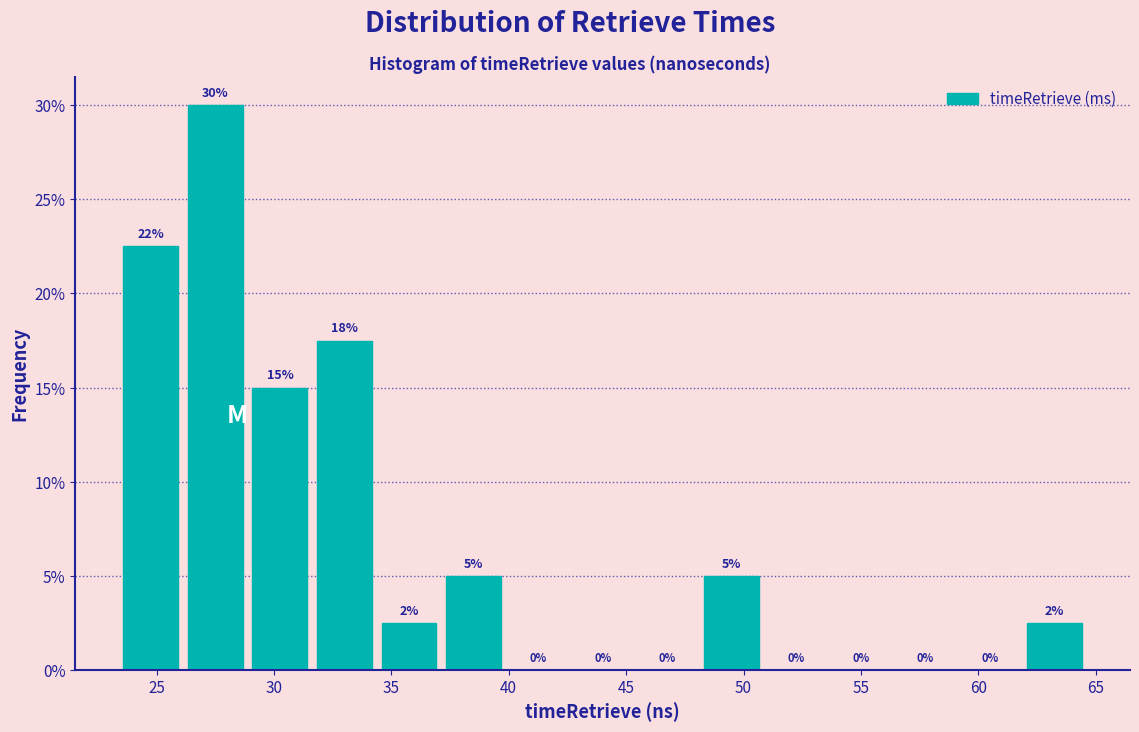

Which range on the x-axis has the tallest bar?

26.0 to 29.0